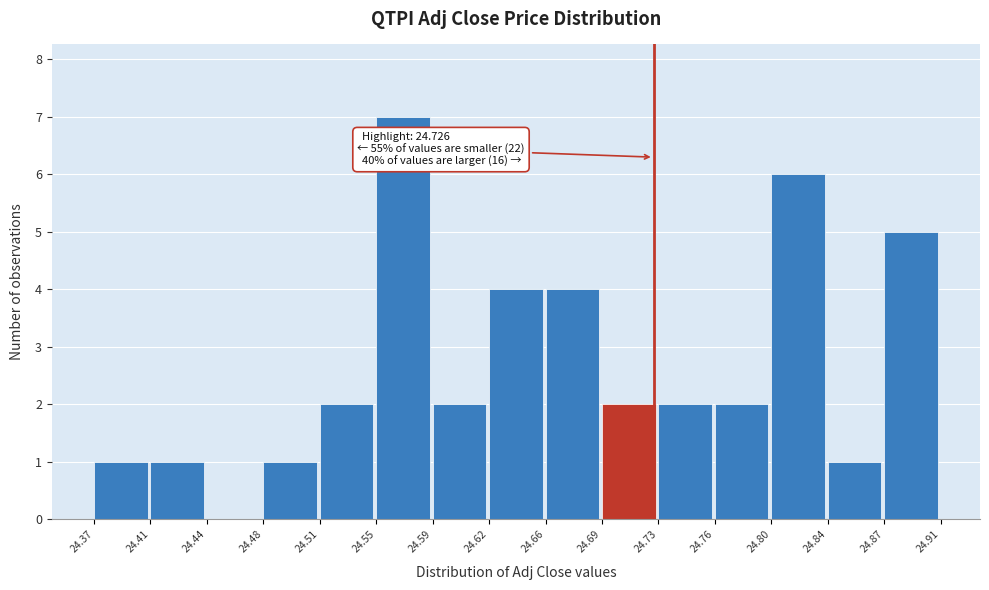

Which range on the x-axis has the tallest bar?

24.55 to 24.59